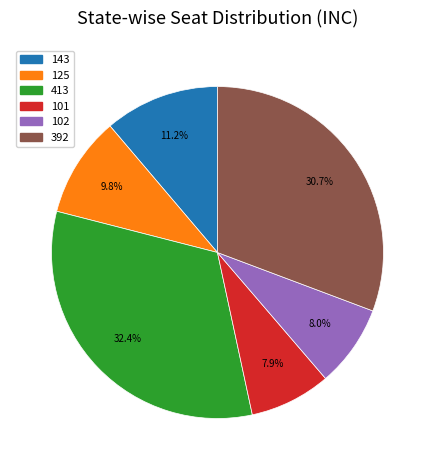

Count the number of slices in the pie.

6